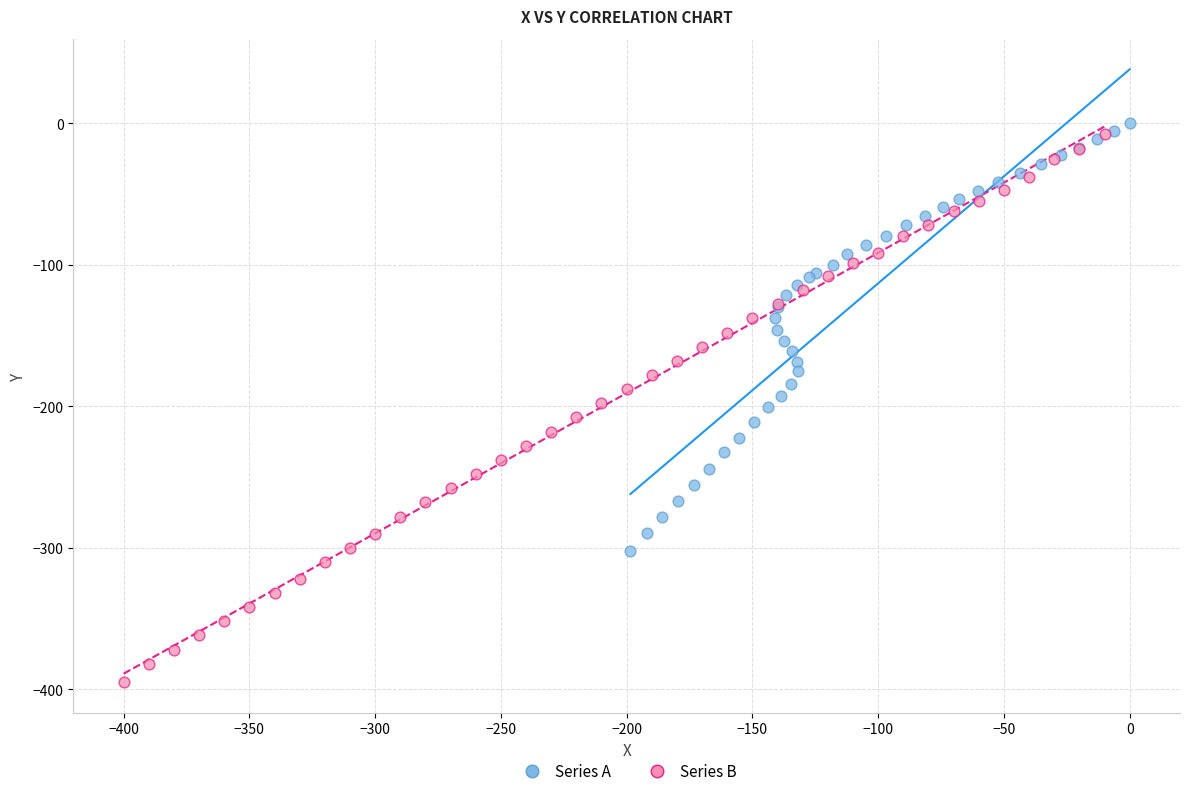

Which series has the largest Y range (max minus min)?

Series B